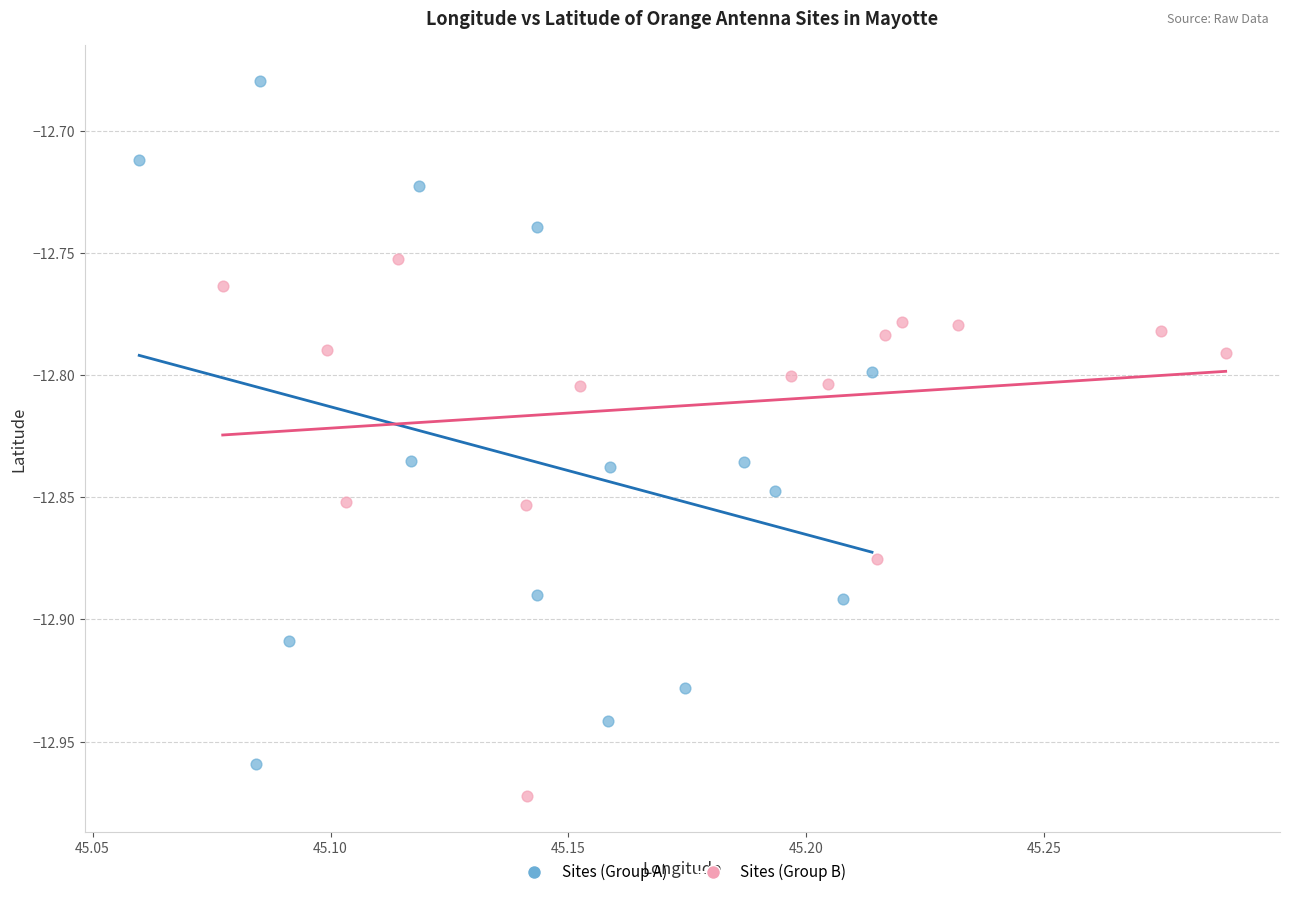

Which series reaches the maximum Y coordinate?

Sites (Group A)